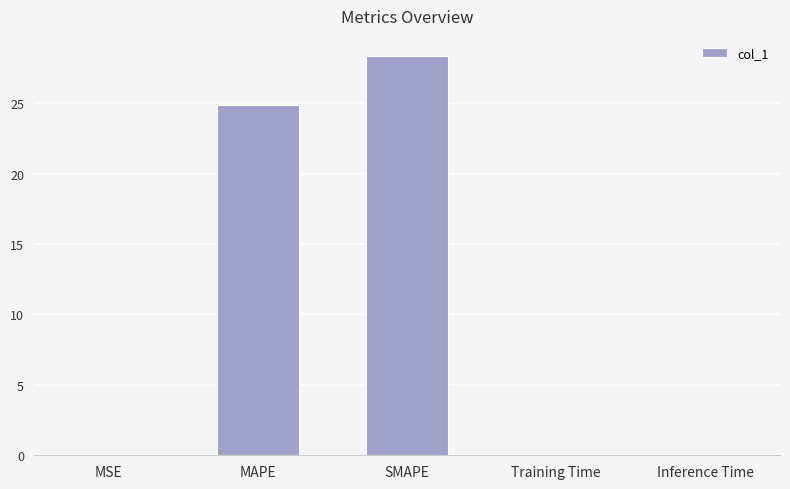

The value at MAPE is 24.8. True or false?

True